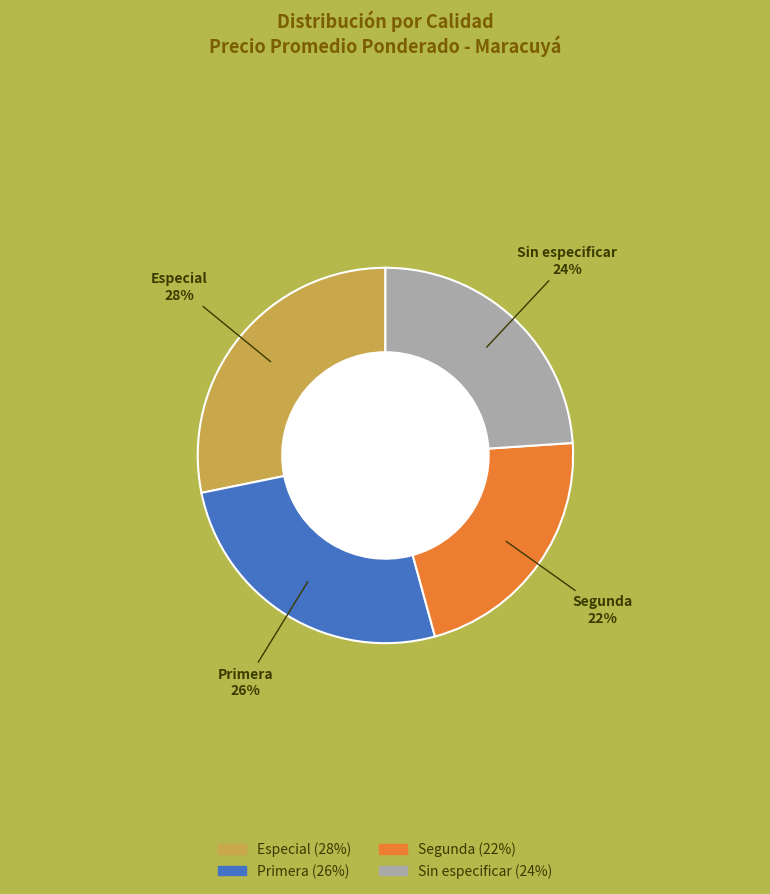

To the nearest percent, what is the difference between the largest and smallest slice percentages?

6%